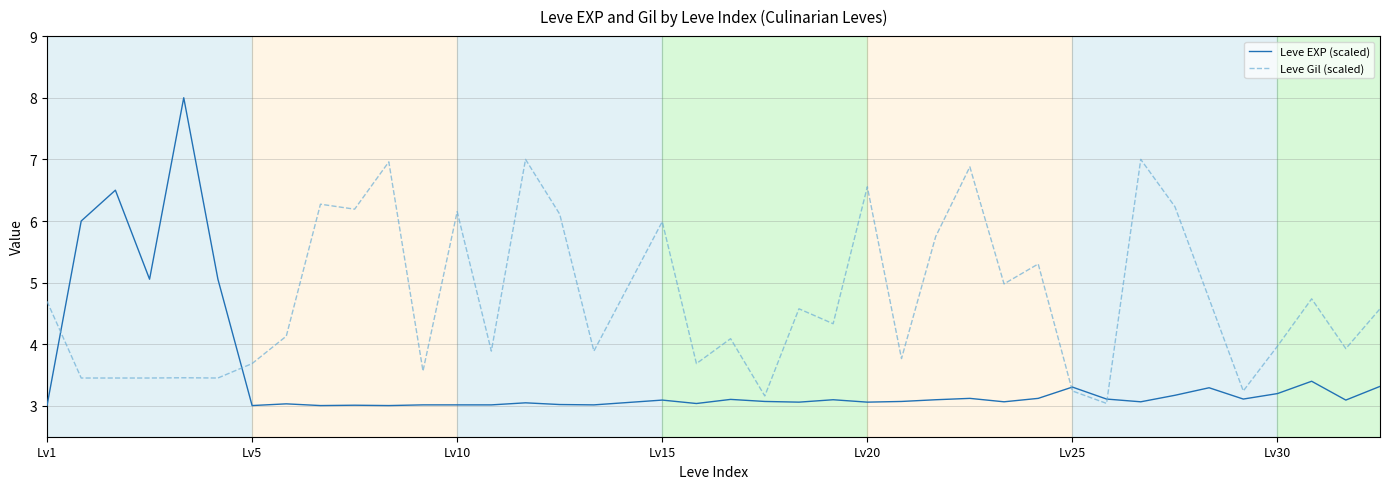

What is the minimum value for Leve Gil (scaled)?

3.0